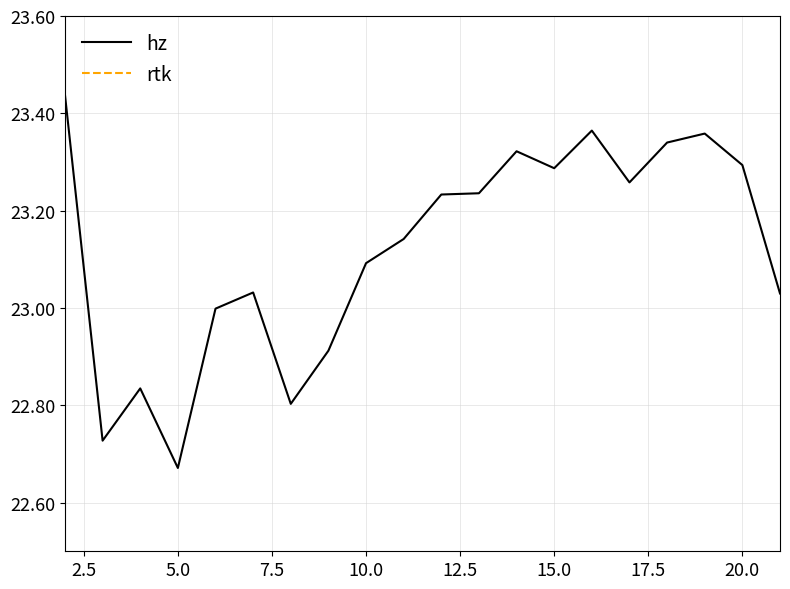

At which label does hz reach its minimum?

5.0